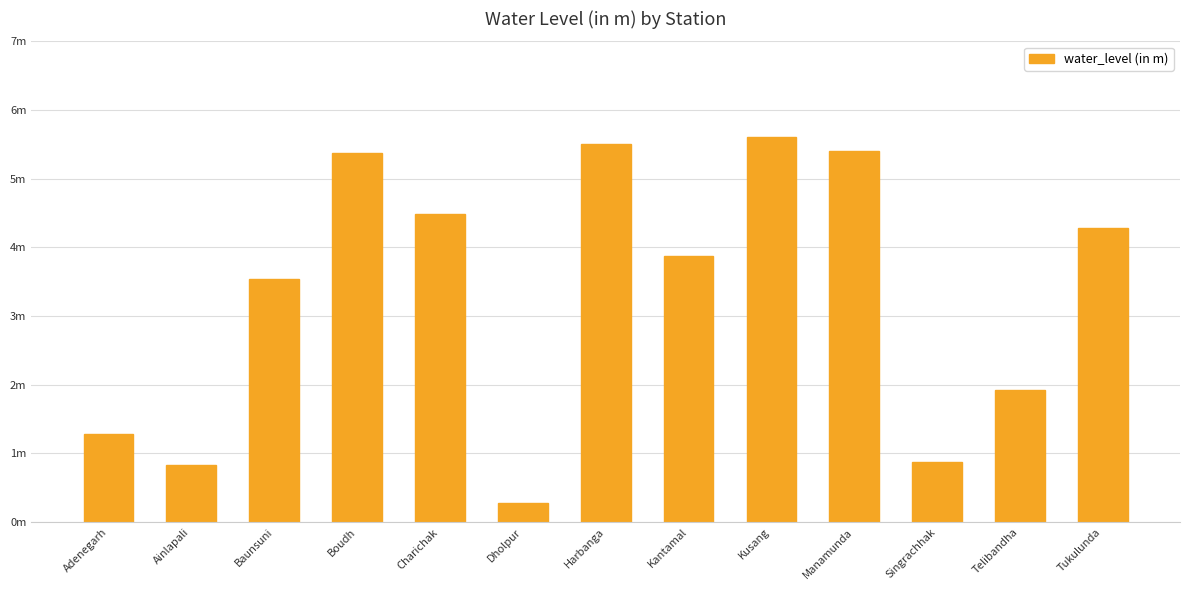

At which label does the data first exceed 3?

Baunsuni